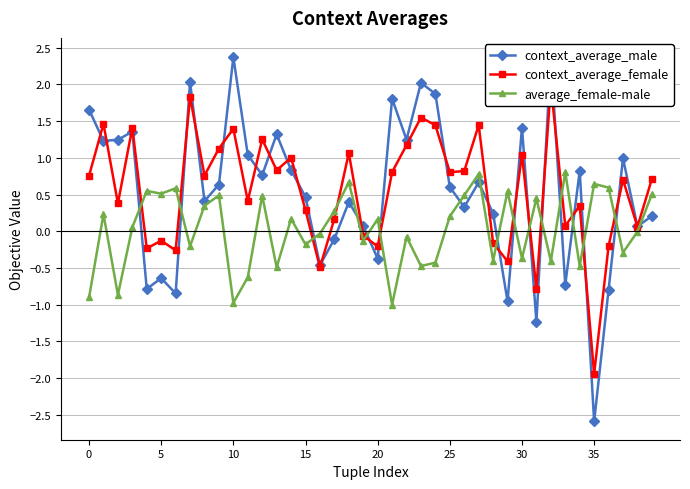

What is the label of the 25th point from the left?

24